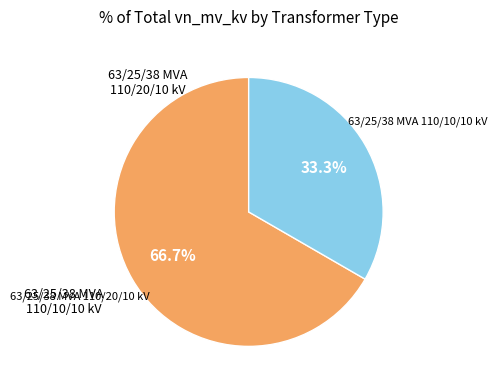

How many slices are in this pie chart?

2